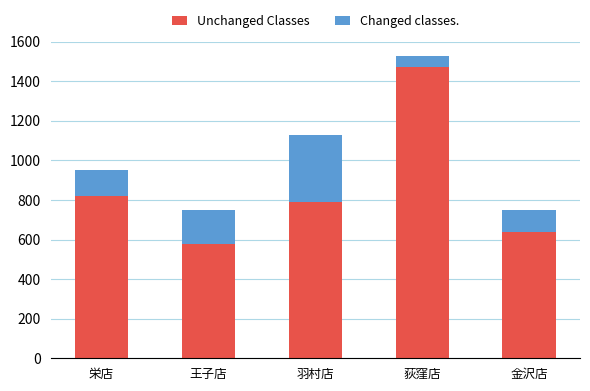

What is the sum of all Unchanged Classes values?

4300